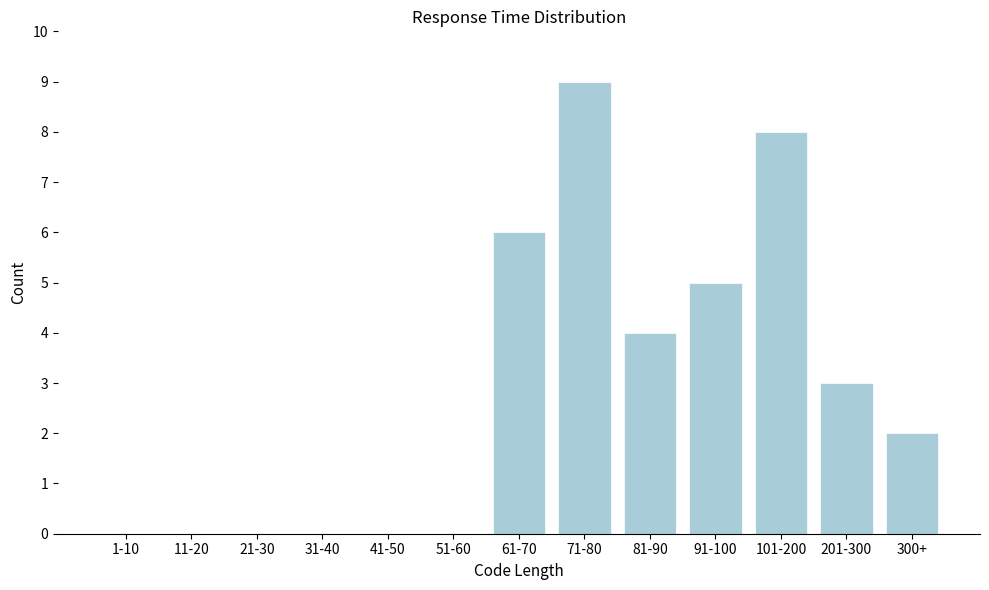

Reading right to left, what are all the values shown in this chart?

300+=2	201-300=3	101-200=8	91-100=5	81-90=4	71-80=9	61-70=6	51-60=0	41-50=0	31-40=0	21-30=0	11-20=0	1-10=0